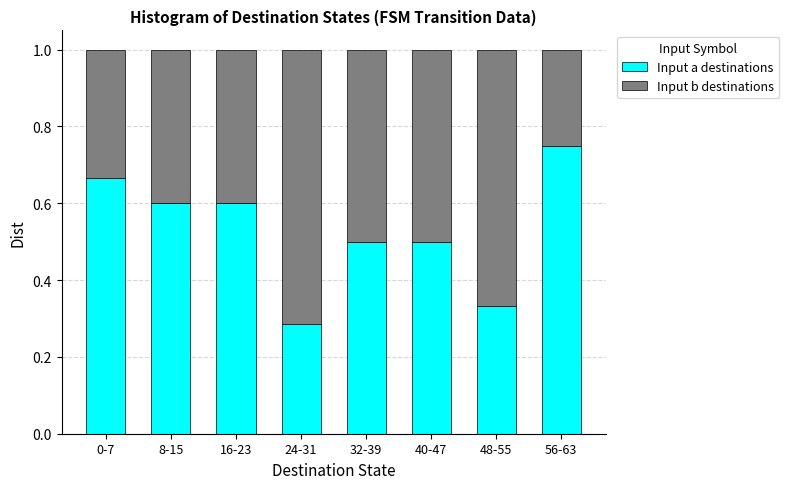

What is the average value of the Input a destinations series?

0.5